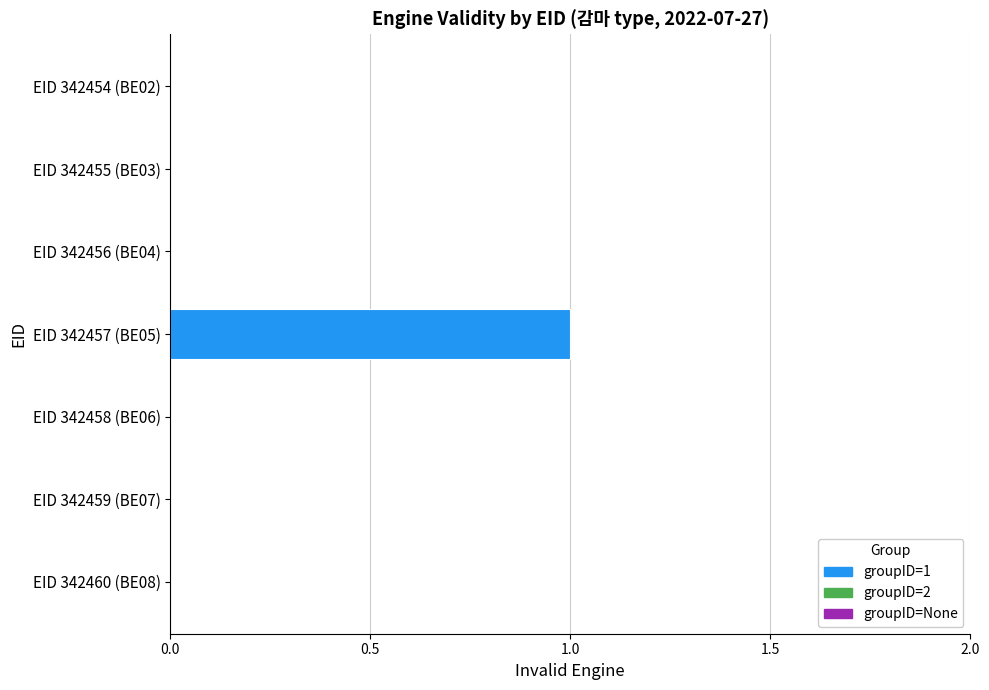

Which label corresponds to the smallest value in the chart?

EID 342454 (BE02)